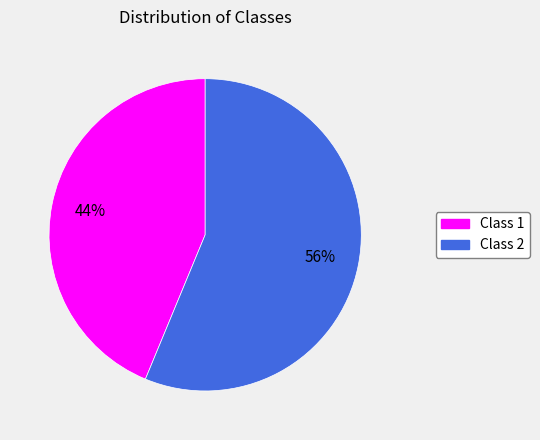

Does any single category account for the majority?

Yes